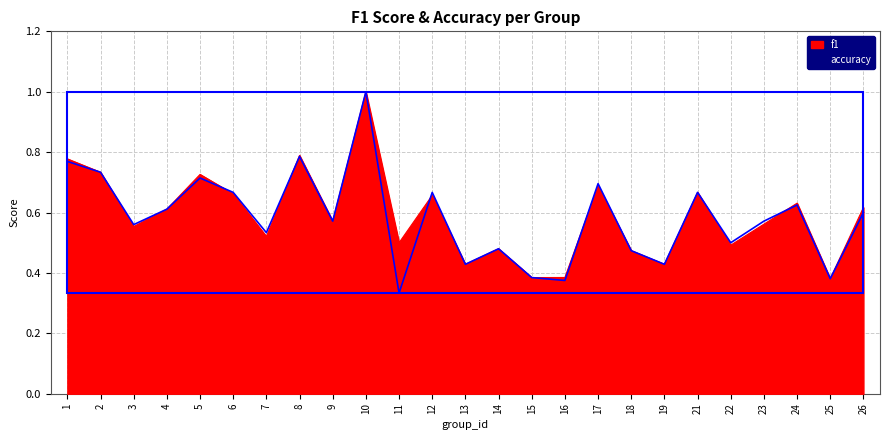

How many f1 values are between 0 and 1?

25